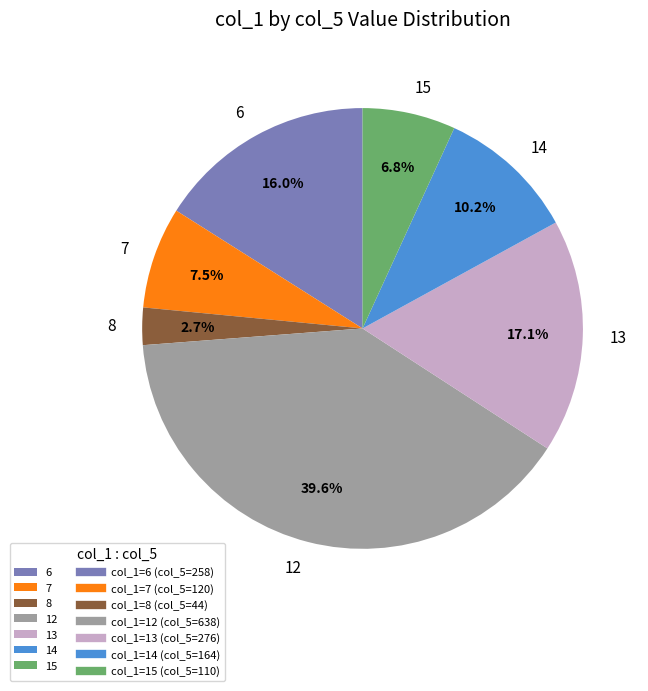

Between 14 and 15, which is larger?

14